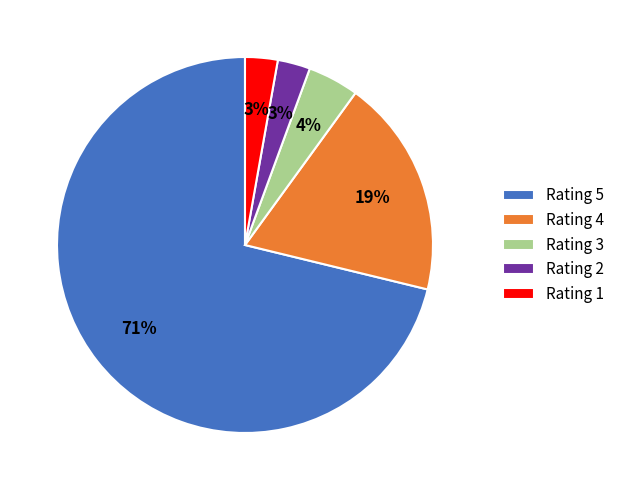

What percentage is the Rating 4 slice, to the nearest percent?

19%